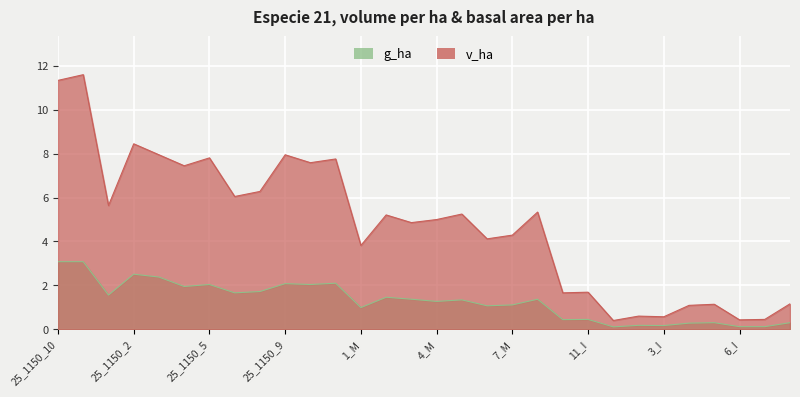

Rank the series by their average value, from lowest to highest.

g_ha, v_ha